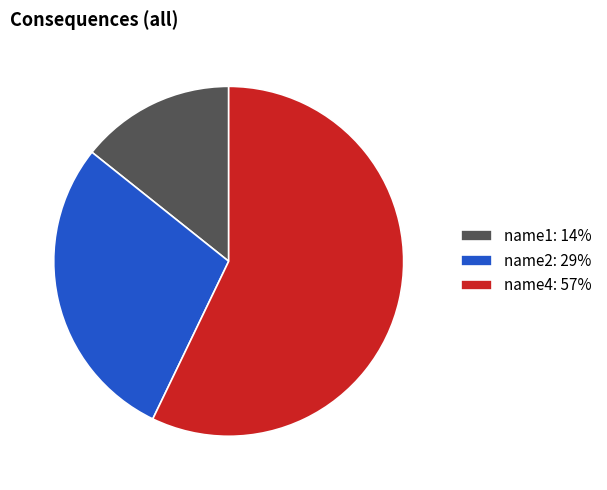

Combined, do name4: 57% and name1: 14% account for over 50%?

Yes